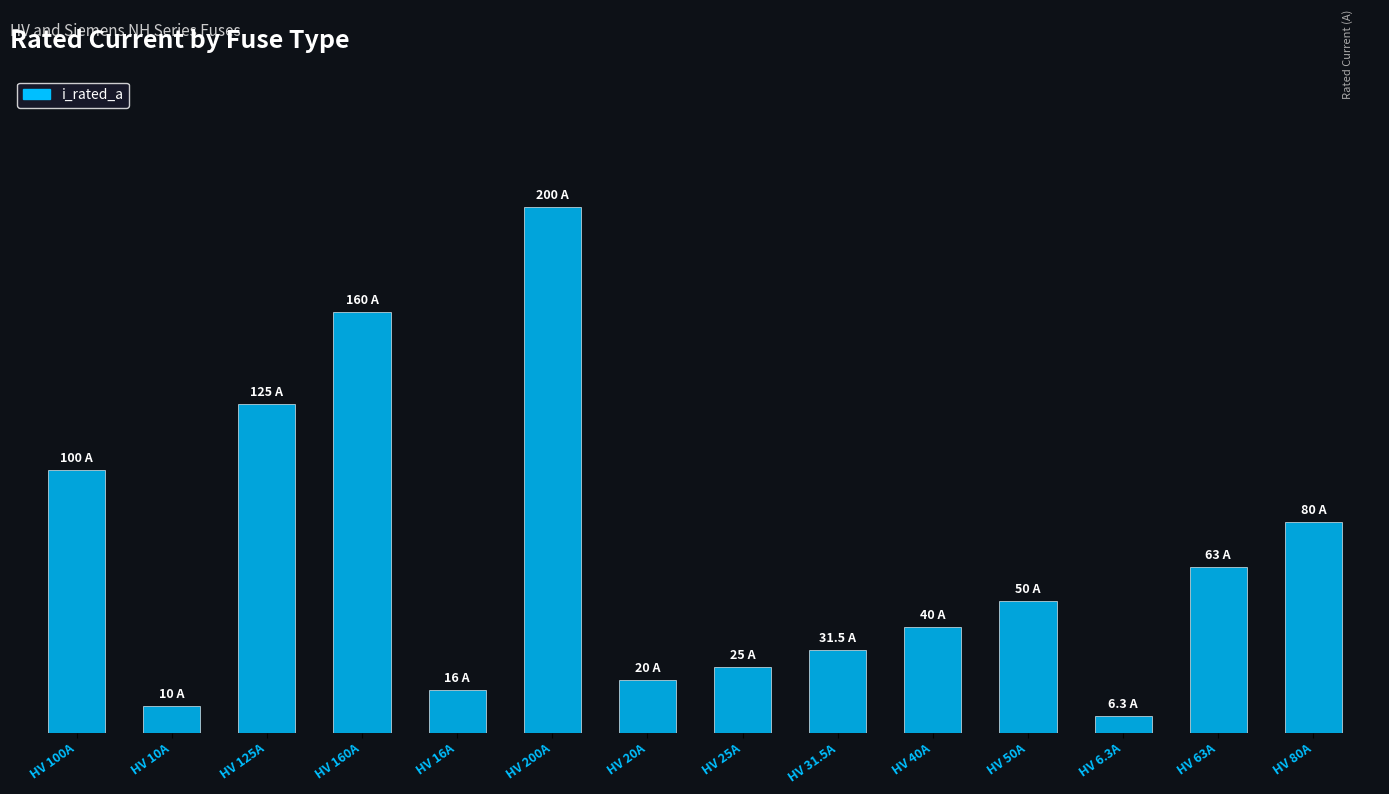

Does the chart contain any negative values?

No